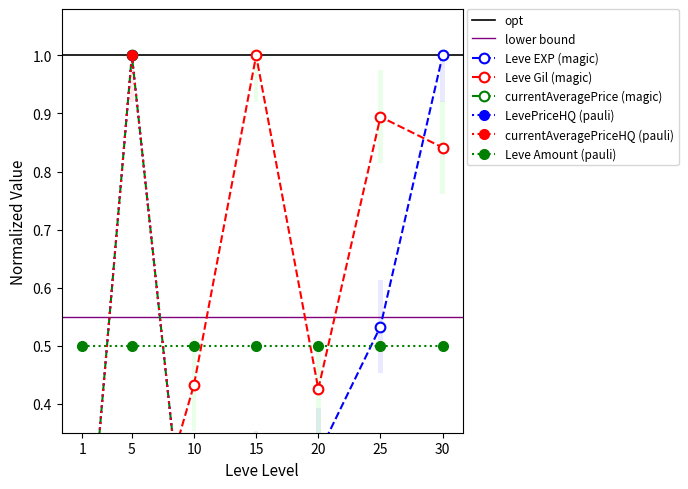

How many categories are shown in the chart?

7